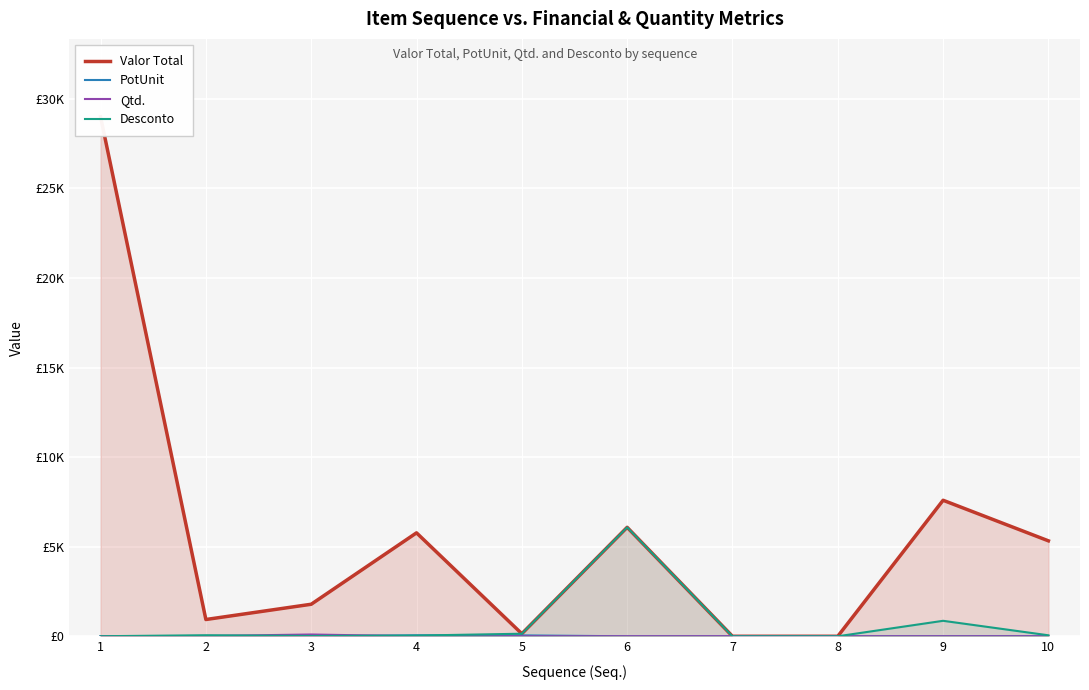

True or false: PotUnit and Qtd. intersect in this chart.

True